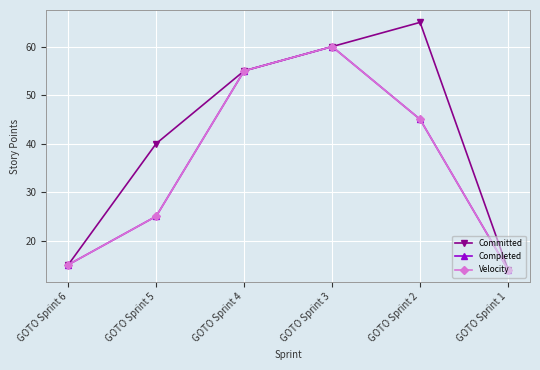

What is the difference between the second highest and second lowest values in the Velocity series?

40